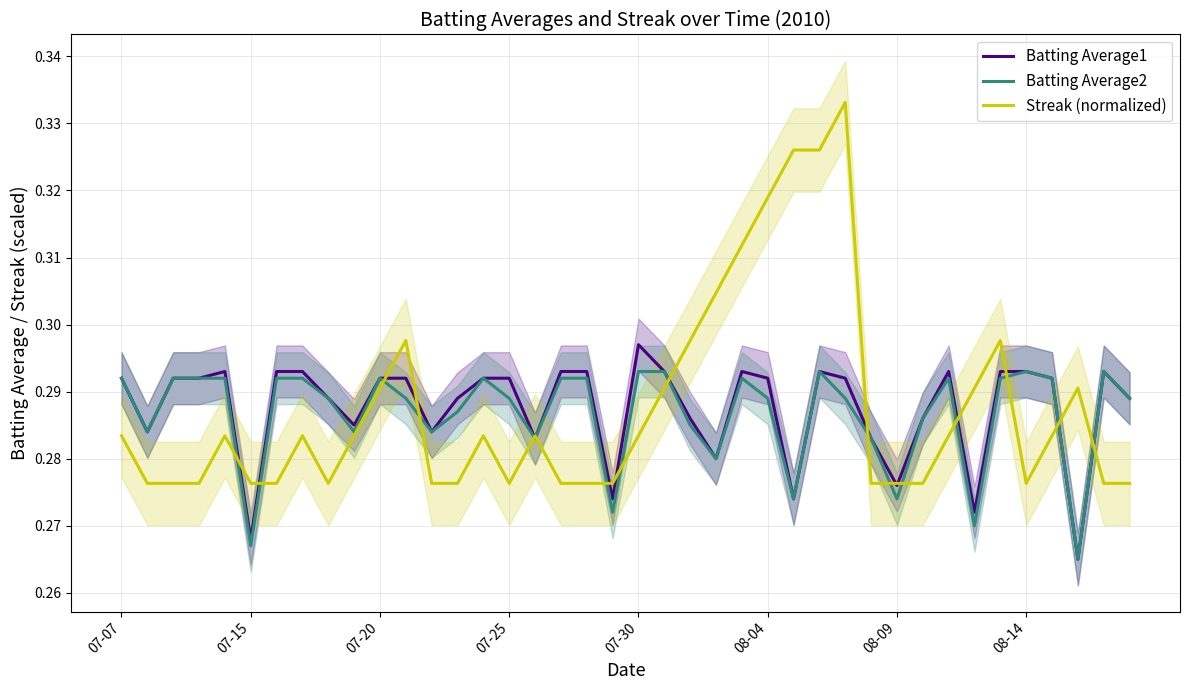

How many Batting Average2 values are between 0 and 1?

40